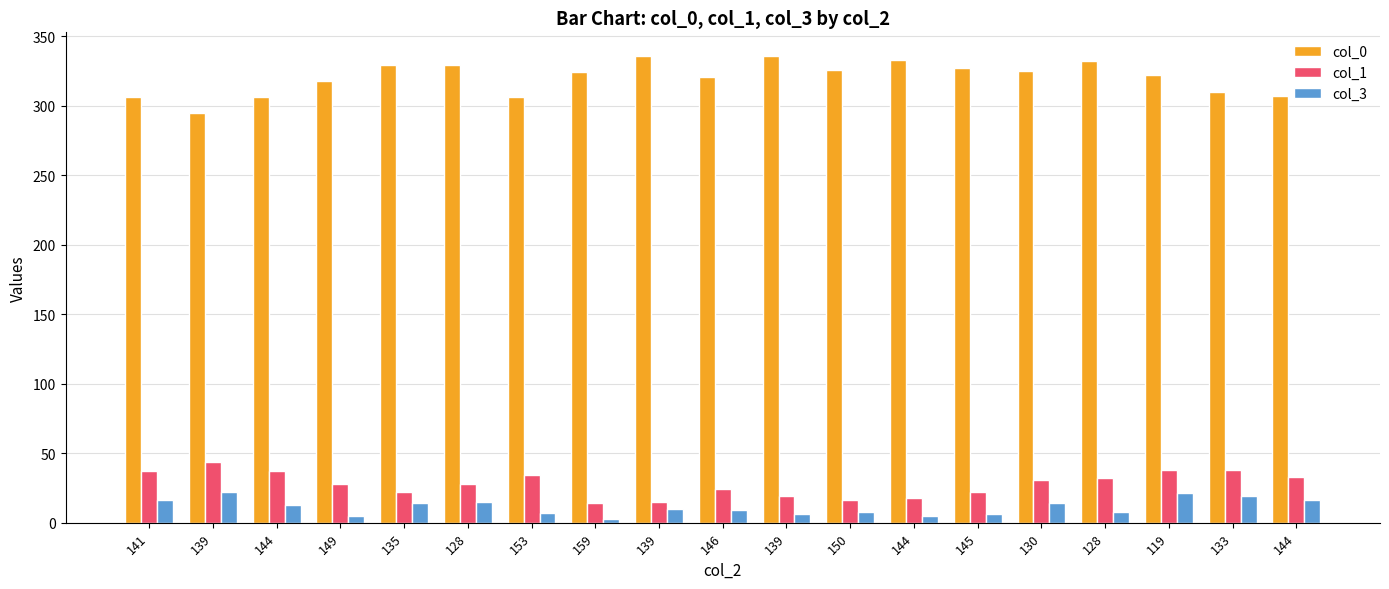

How many bars are there in total?

57